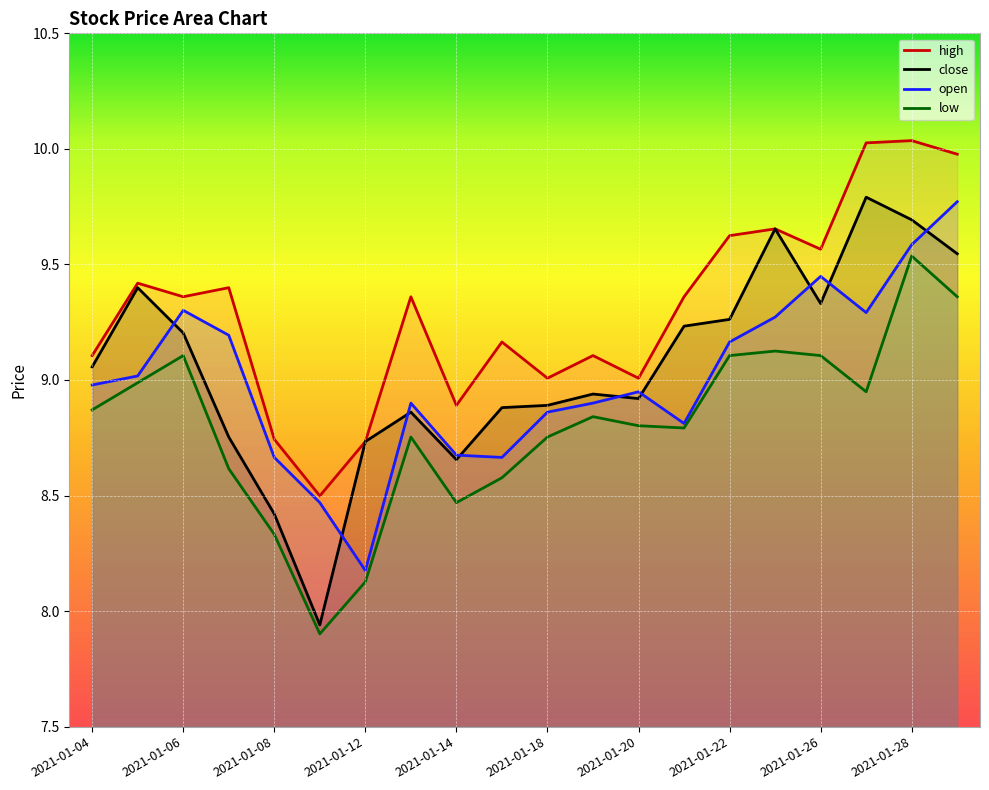

Where is open nearest to the value 8?

2021-01-12